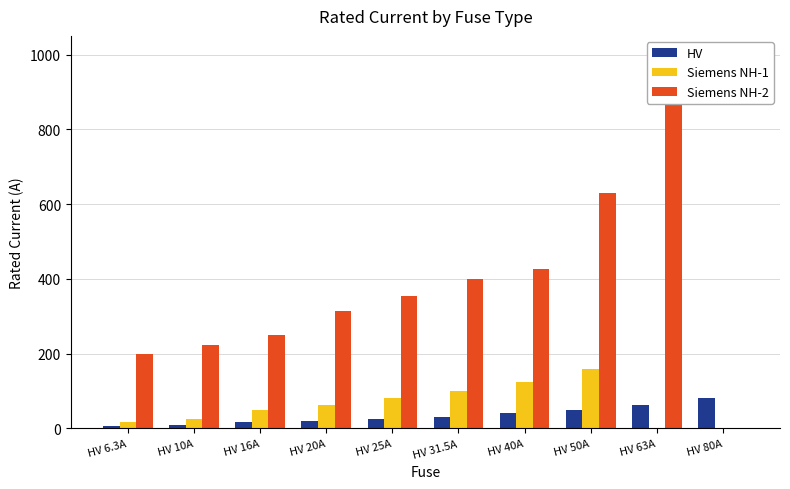

What is the total value across all series at HV 10A?

259.0